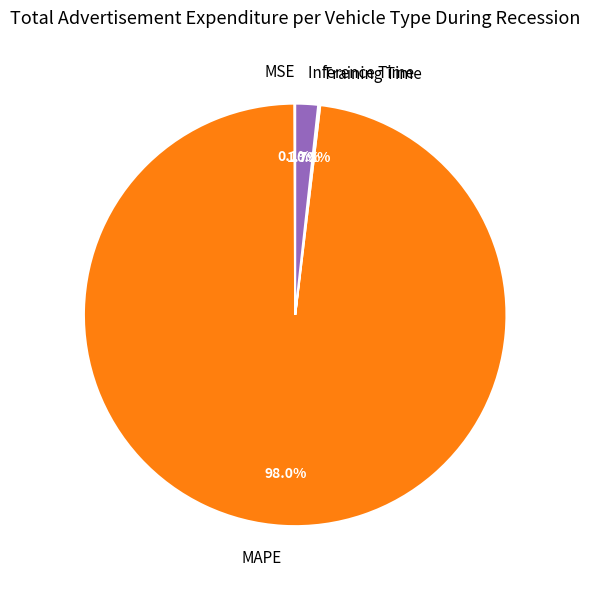

To the nearest percent, what is the difference between the largest and smallest slice percentages?

98%